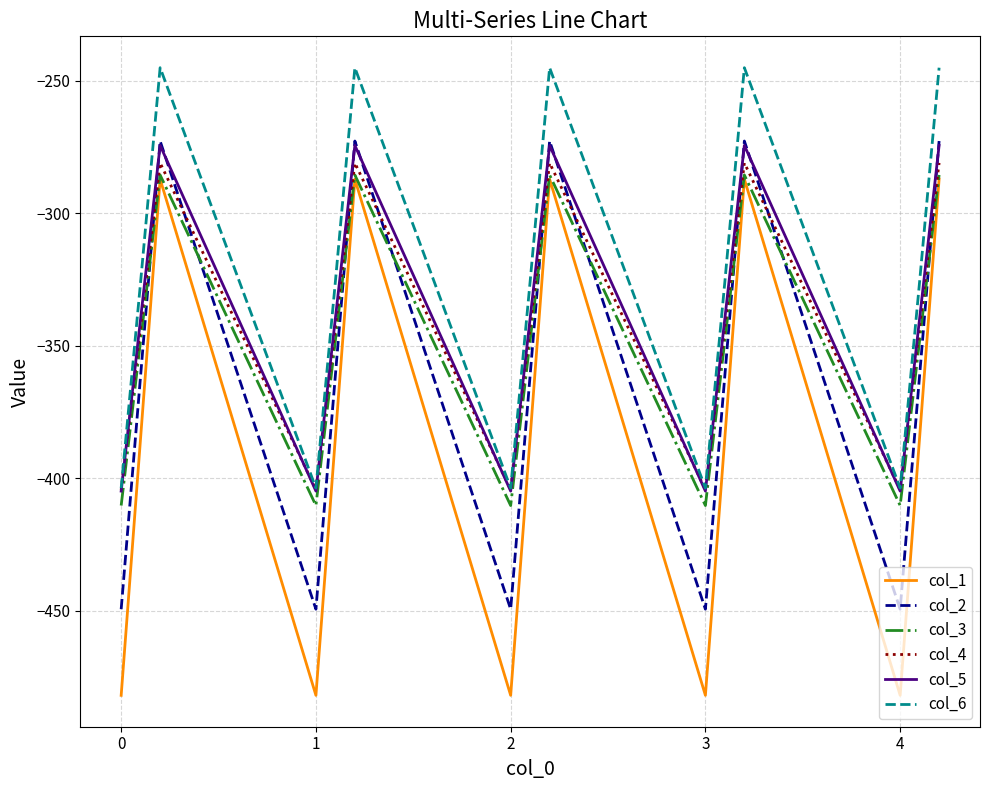

How many intersections are there between col_3 and col_2?

9